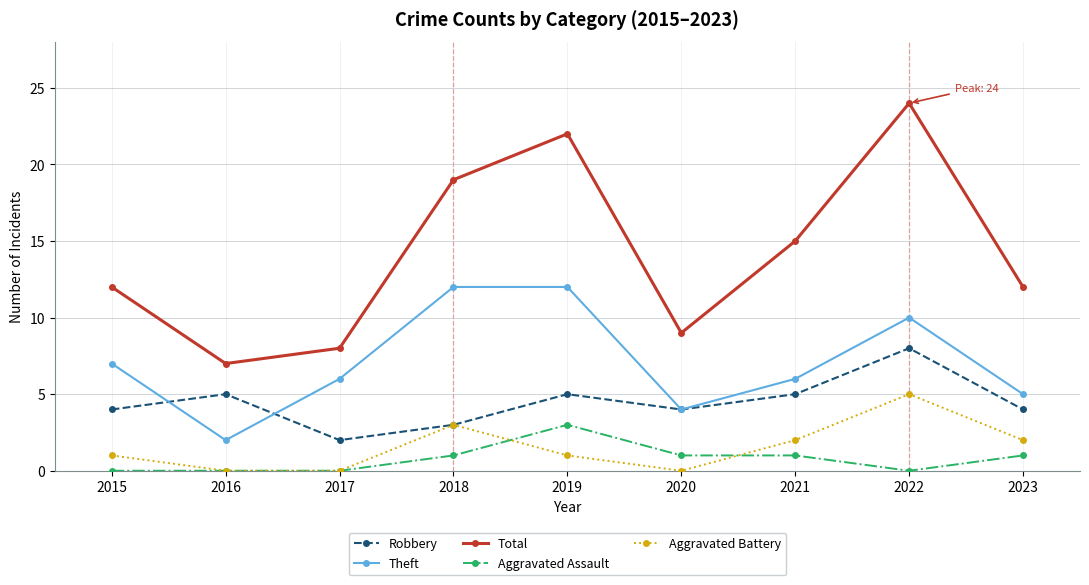

Which category has the lowest value in the Total series?

2016